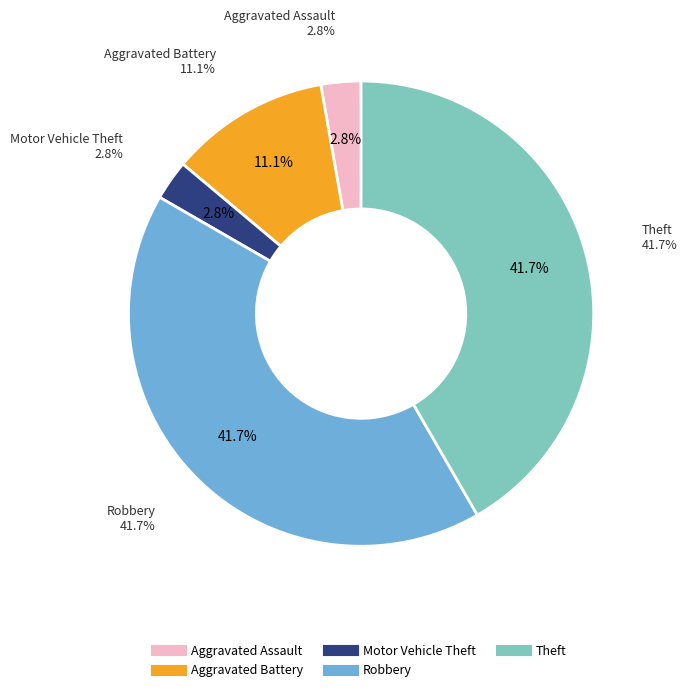

To the nearest percent, what is the average slice percentage?

20%